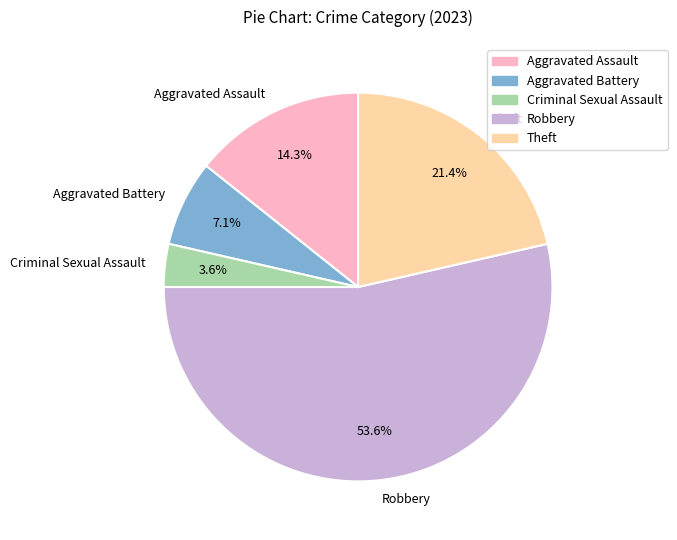

The Theft slice represents 21% of the pie. True or false?

True